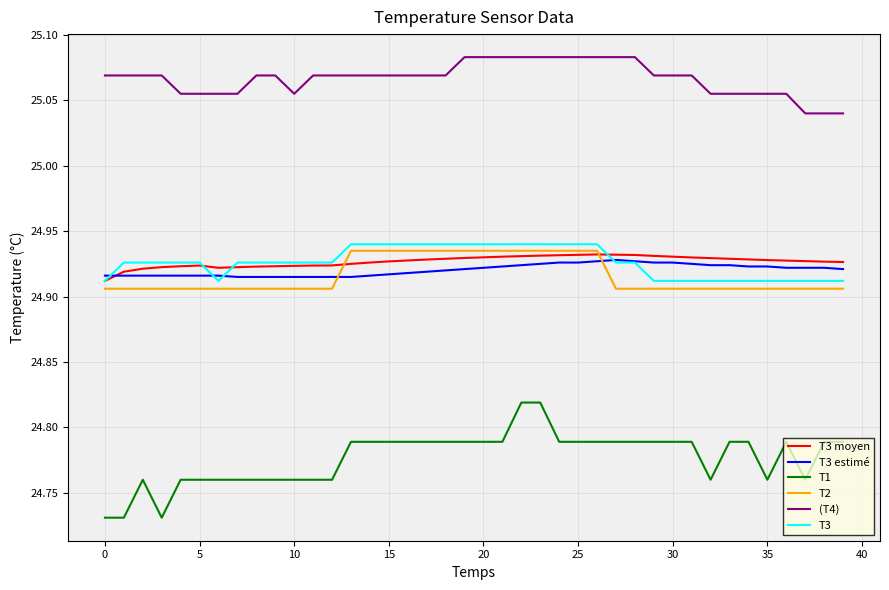

How many lines are shown in the chart?

6